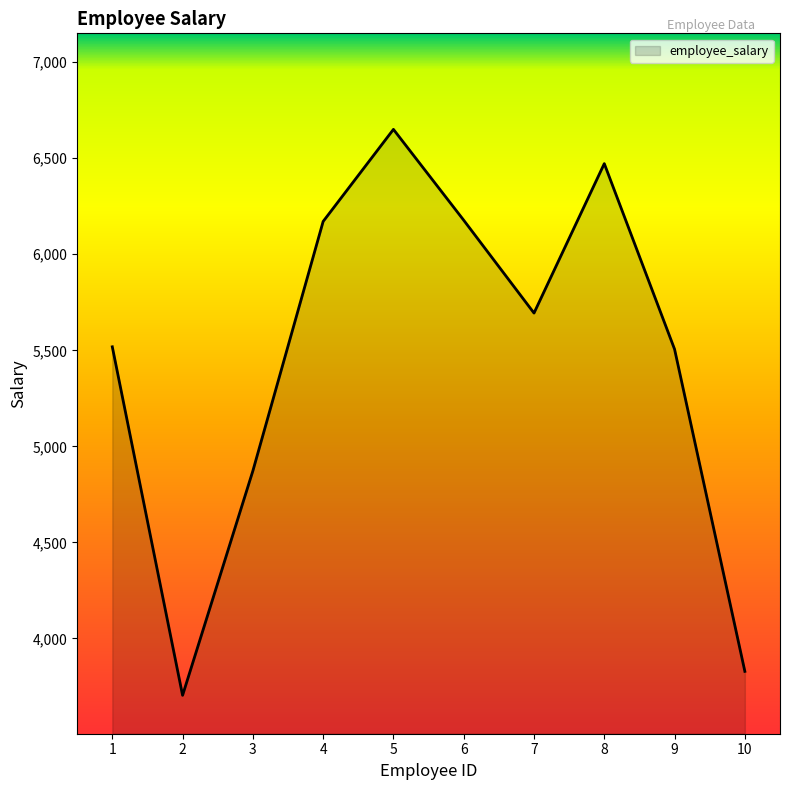

What is the smallest value displayed?

3704.0